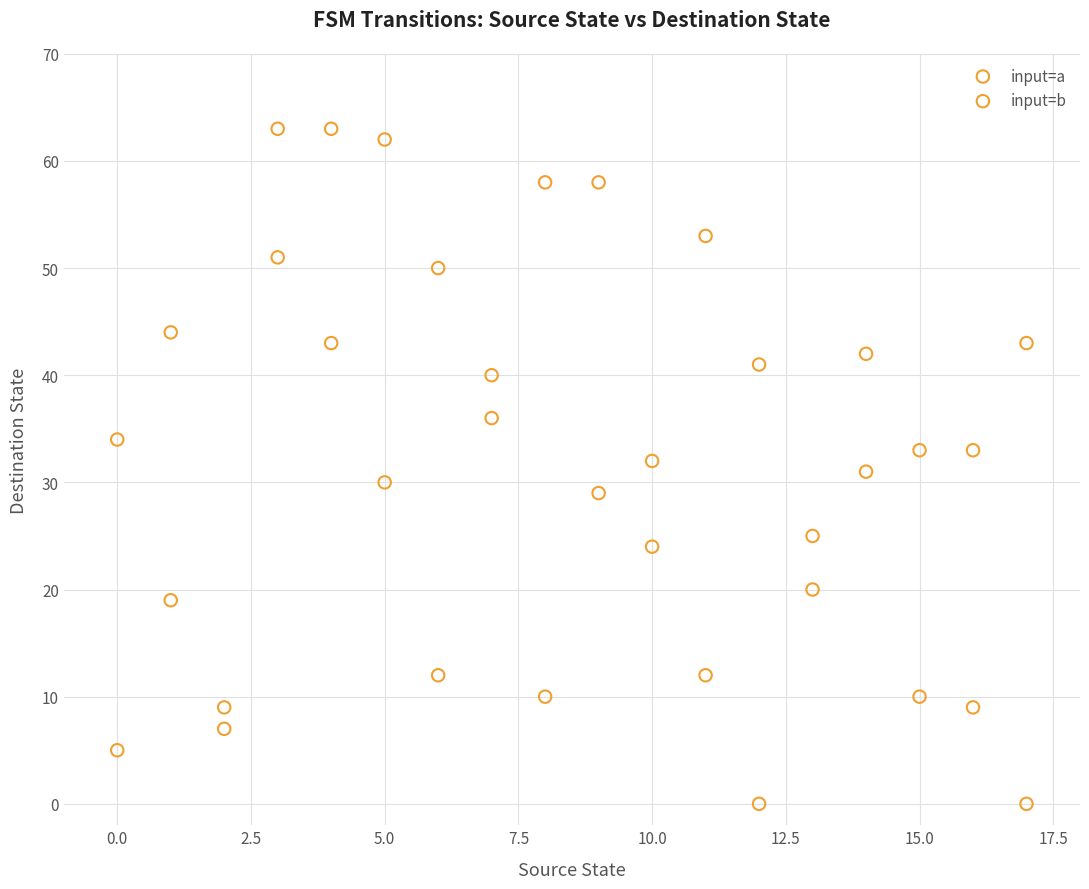

Across all data points, what is the range of Y values (max minus min)?

63